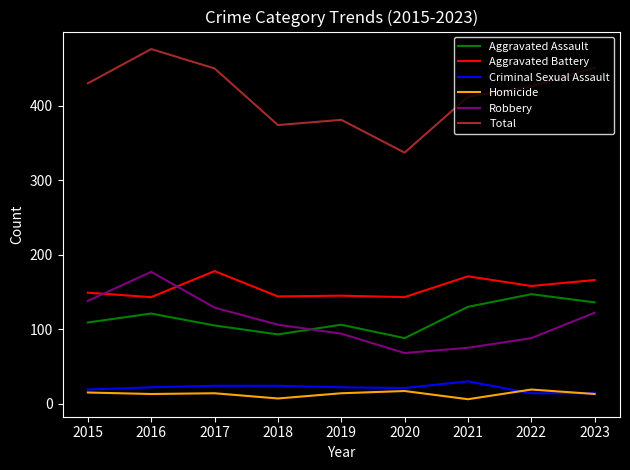

Which series has the largest range (max minus min)?

Total